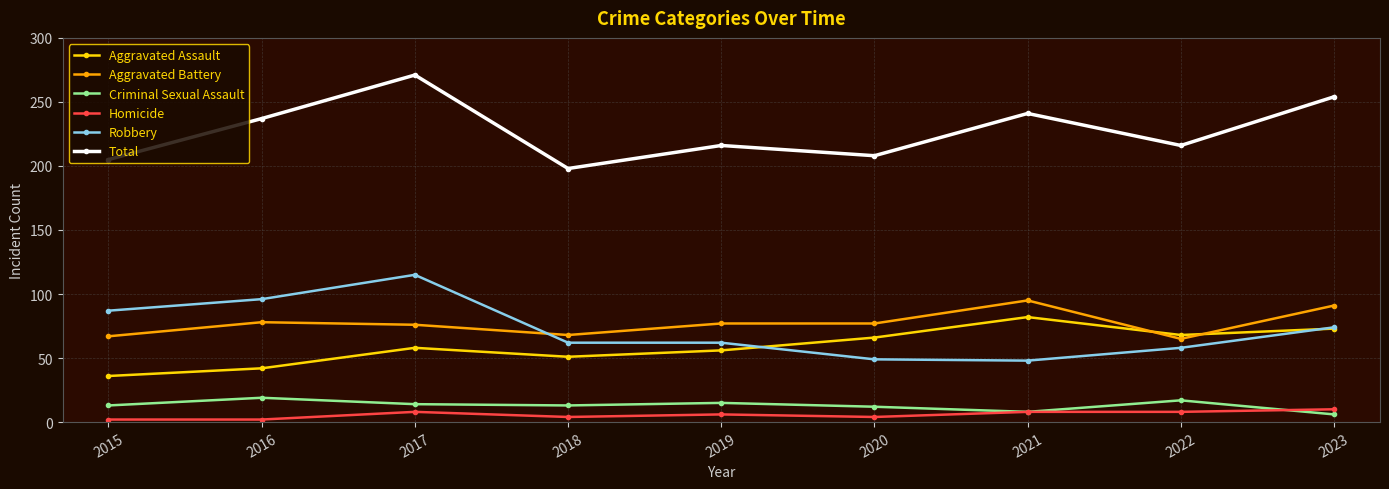

Where is the first local minimum for Total?

2018